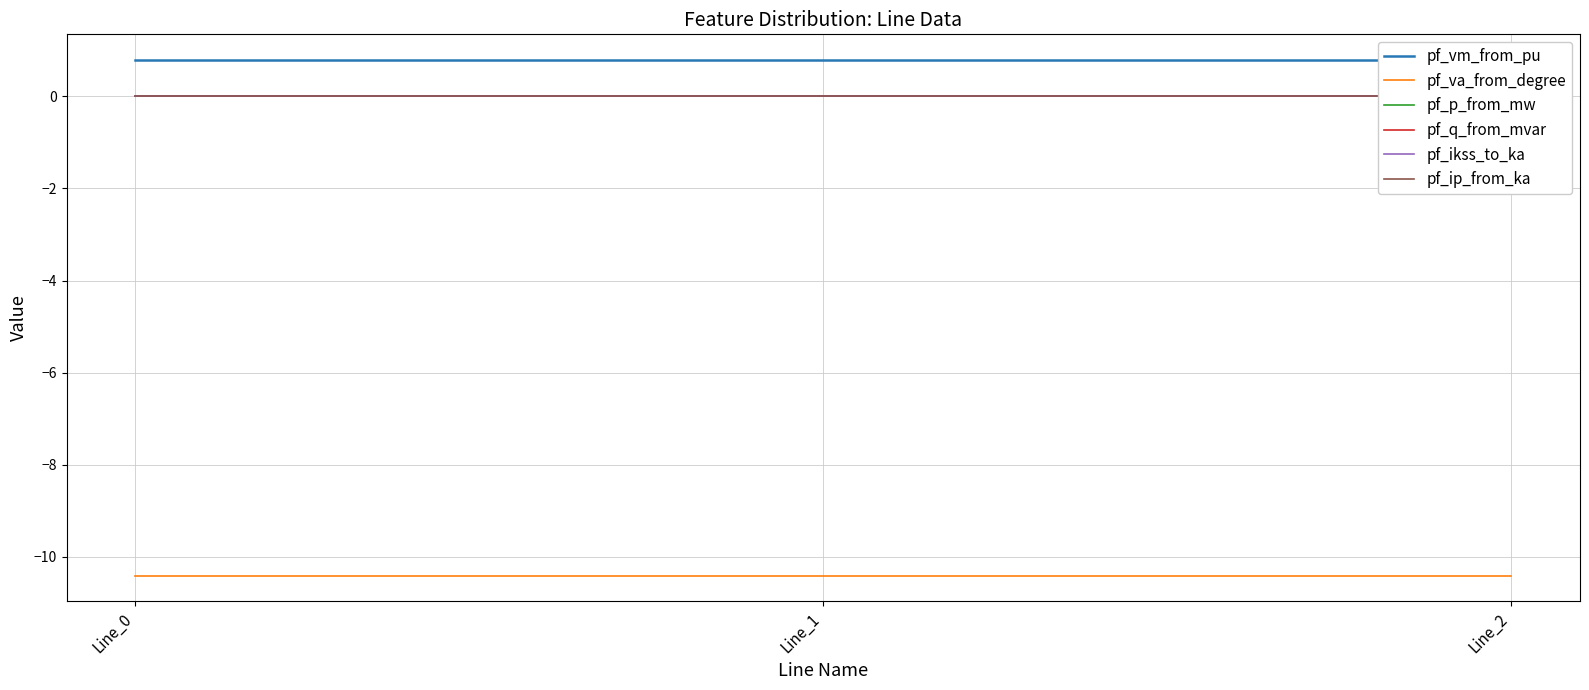

How many lines are shown in the chart?

6